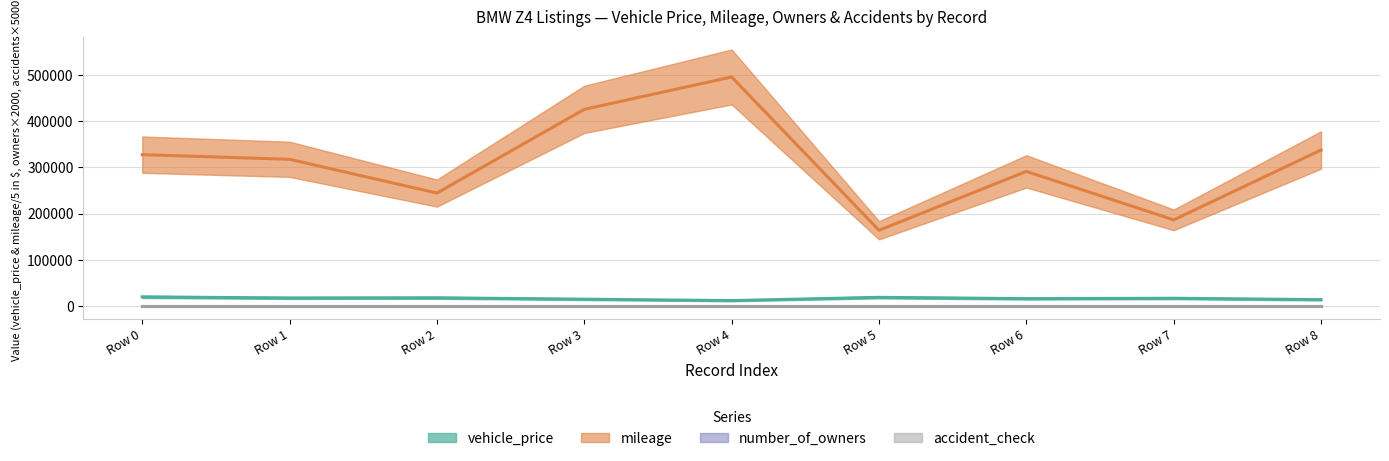

What are all the series names shown in the legend?

vehicle_price, mileage, number_of_owners, accident_check